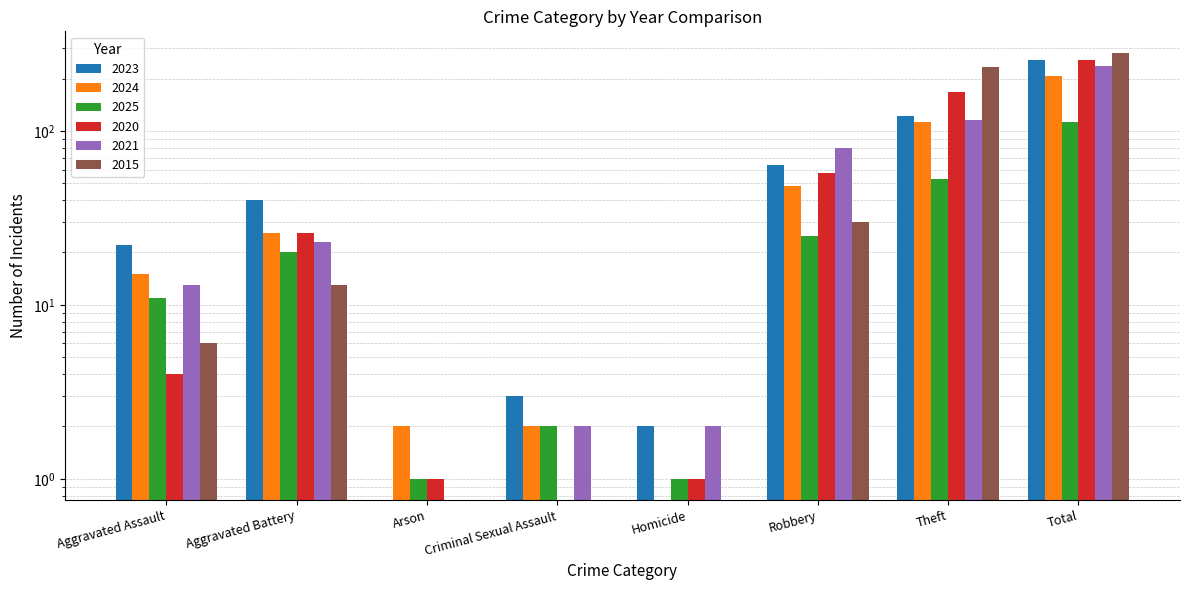

Between Criminal Sexual Assault and Total, which series saw the biggest shift?

2015